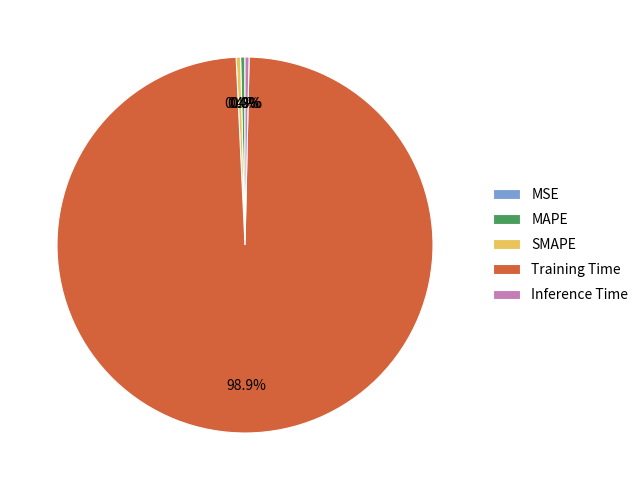

Is there any slice that represents more than half of the pie?

Yes